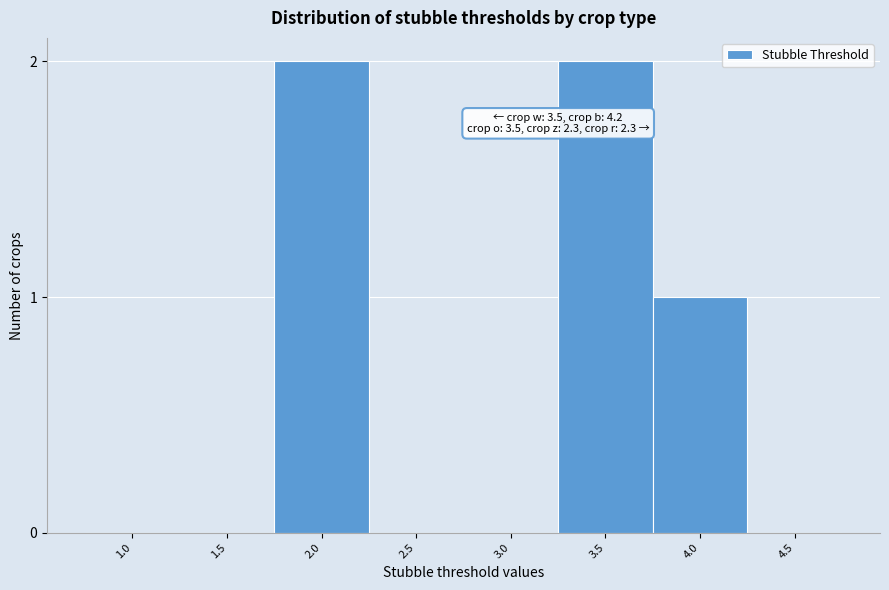

Reading left to right, list all the values displayed in this chart.

1.0=0	1.5=0	2.0=2	2.5=0	3.0=0	3.5=2	4.0=1	4.5=0